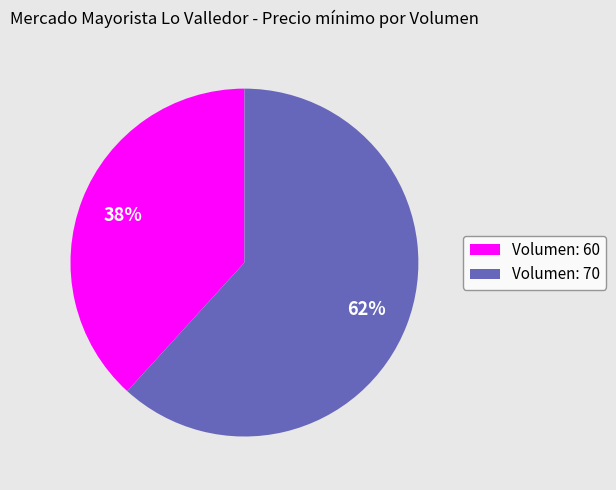

To the nearest percent, what is the difference between the largest and smallest slice percentages?

24%